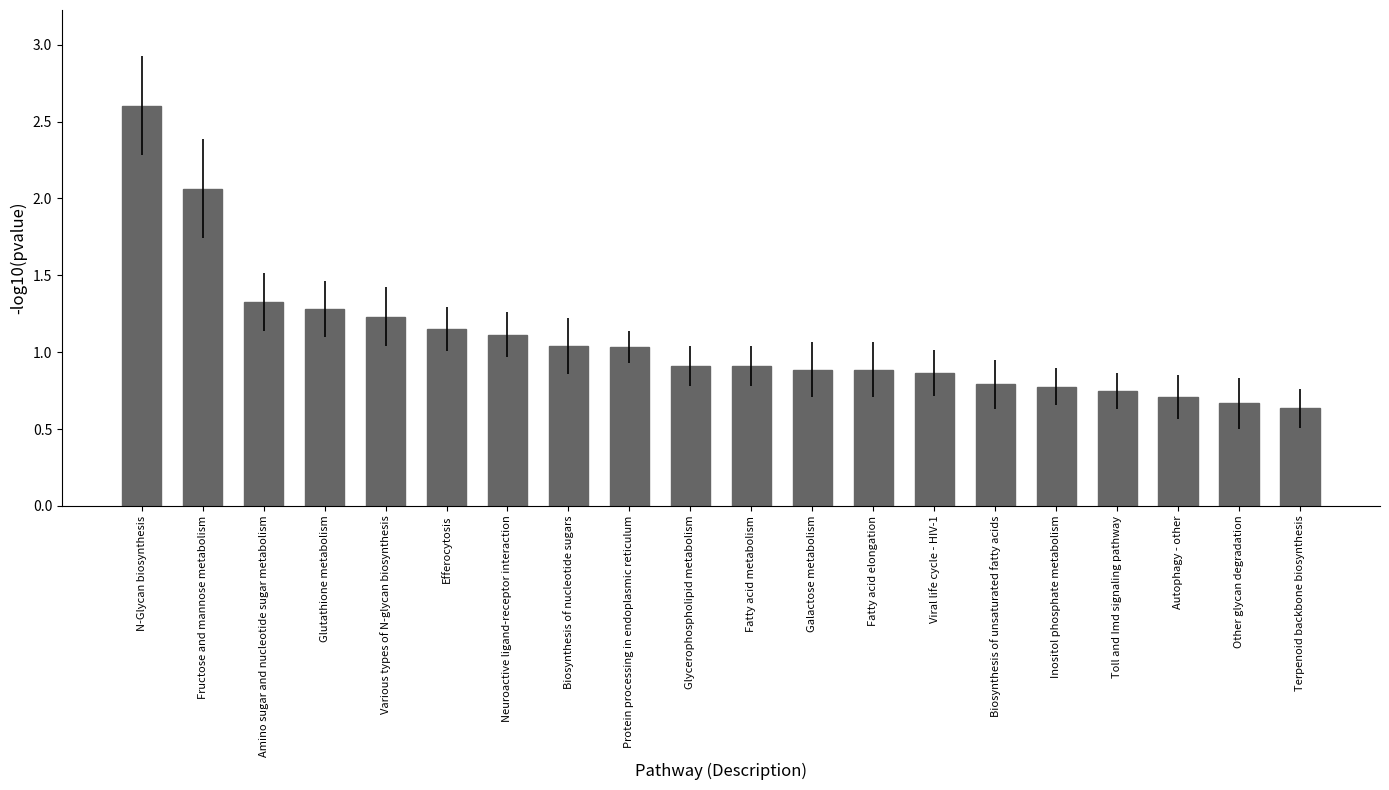

Is it true that the value at N-Glycan biosynthesis is 1.2?

False